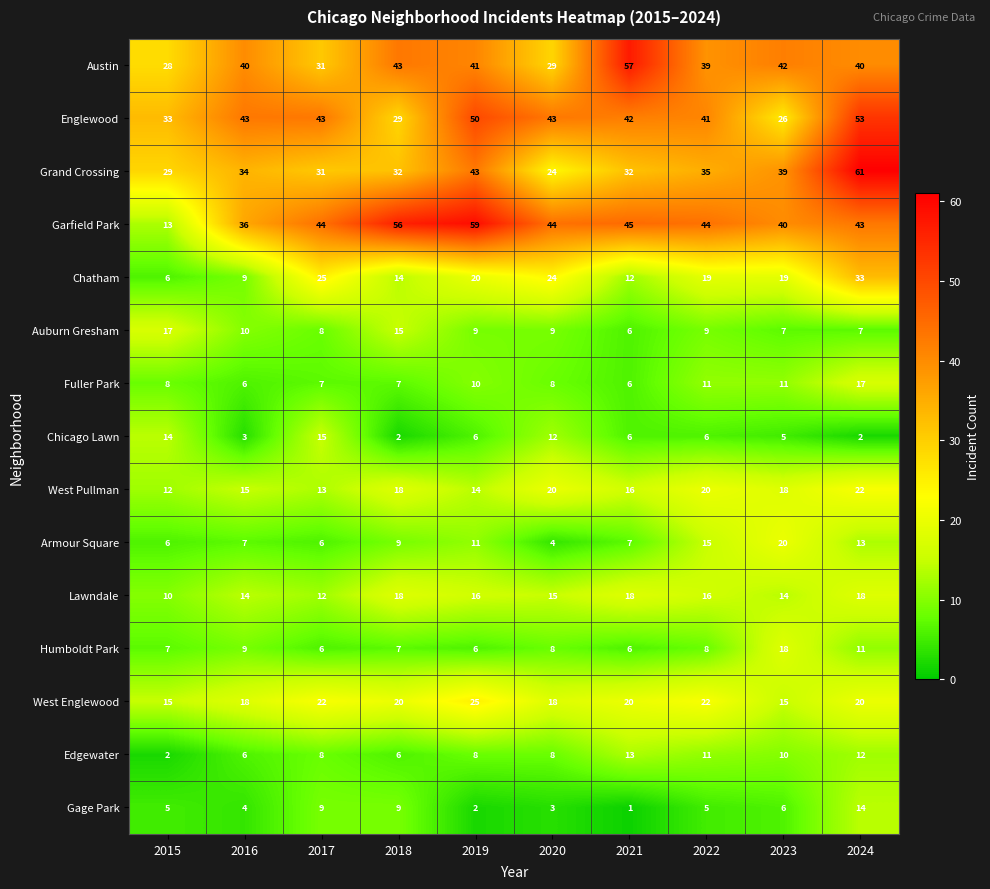

Count the Lawndale values in the range 14 to 18.

8